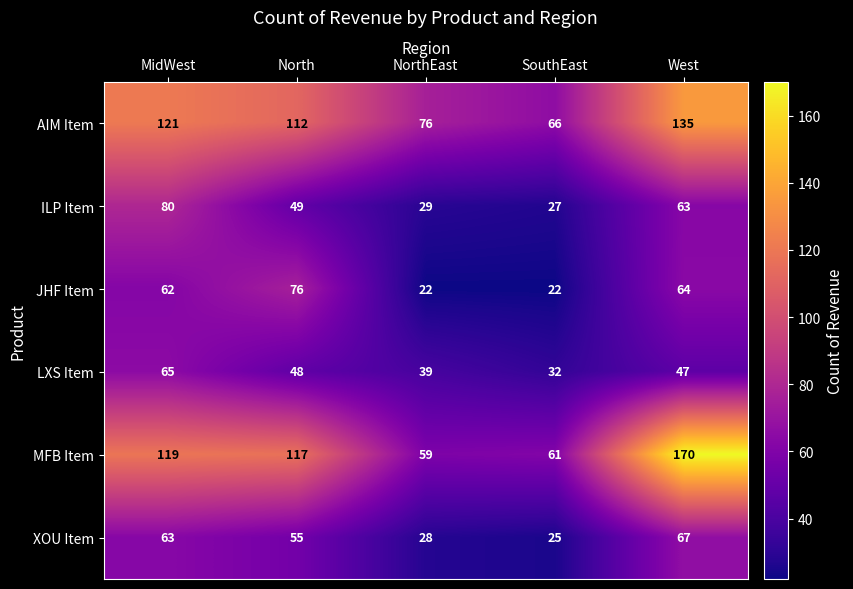

How many categories are shown in the chart?

5